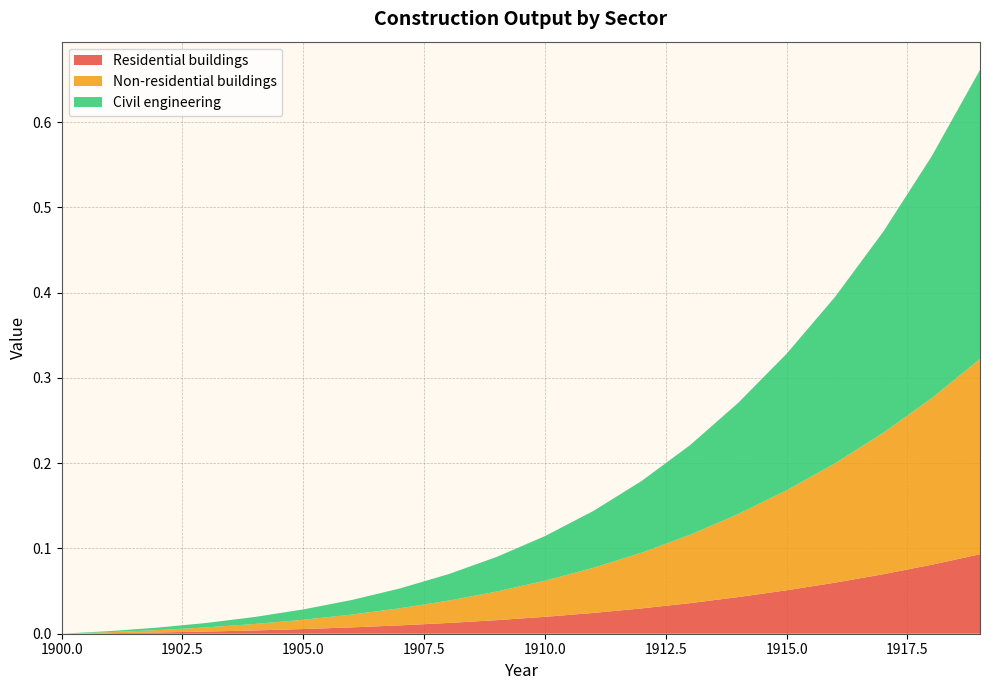

Reading right to left, extract all data points from this chart.

Residential buildings: 1919=0.1	1918=0.1	1917=0.1	1916=0.1	1915=0.1	1914=0.0	1913=0.0	1912=0.0	1911=0.0	1910=0.0	1909=0.0	1908=0.0	1907=0.0	1906=0.0	1905=0.0	1904=0.0	1903=0.0	1902=0.0	1901=0.0	1900=0.0
Non-residential buildings: 1919=0.2	1918=0.2	1917=0.2	1916=0.1	1915=0.1	1914=0.1	1913=0.1	1912=0.1	1911=0.1	1910=0.0	1909=0.0	1908=0.0	1907=0.0	1906=0.0	1905=0.0	1904=0.0	1903=0.0	1902=0.0	1901=0.0	1900=0.0
Civil engineering: 1919=0.3	1918=0.3	1917=0.2	1916=0.2	1915=0.2	1914=0.1	1913=0.1	1912=0.1	1911=0.1	1910=0.1	1909=0.0	1908=0.0	1907=0.0	1906=0.0	1905=0.0	1904=0.0	1903=0.0	1902=0.0	1901=0.0	1900=0.0